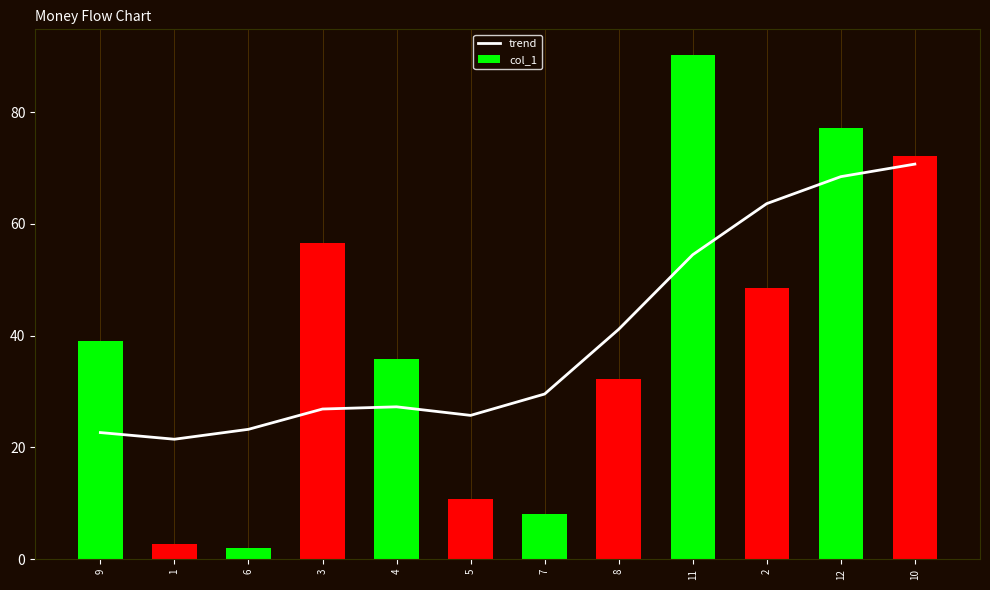

What is the sum of all col_1 values?

475.3